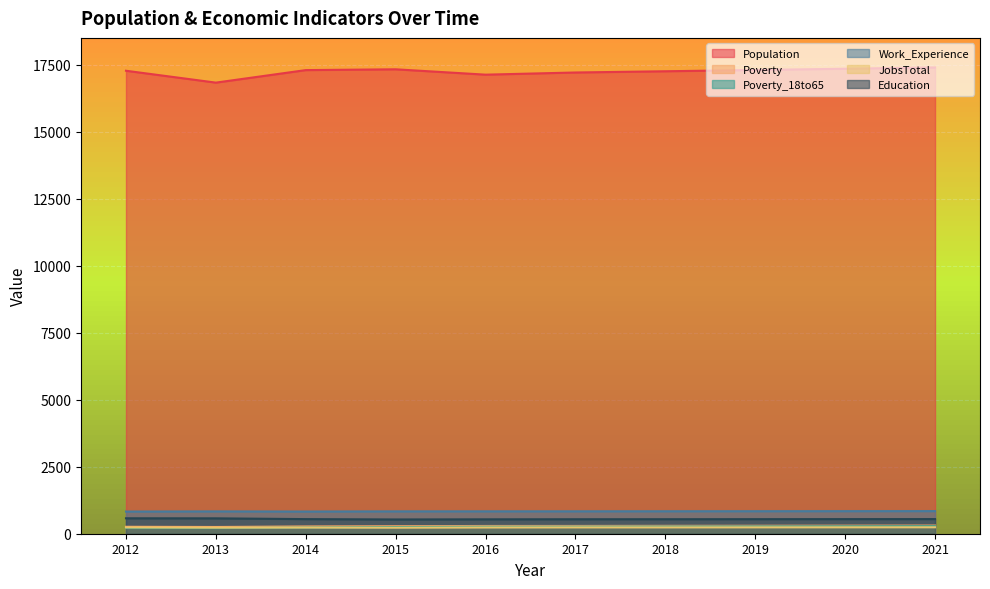

Rank the categories by JobsTotal value from lowest to highest.

2013, 2015, 2014, 2012, 2016, 2017, 2018, 2019, 2020, 2021